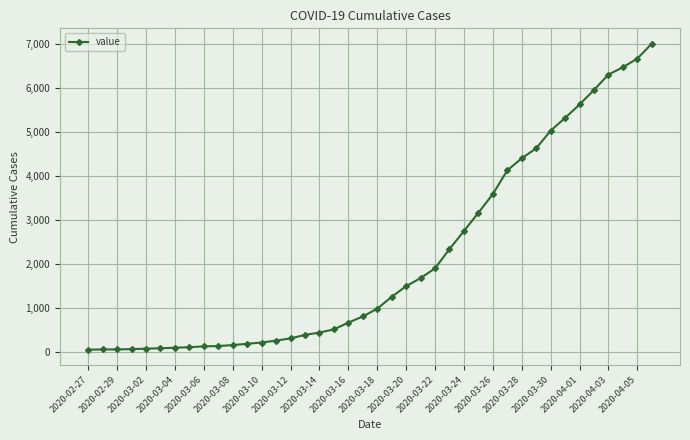

What is the greatest value displayed?

7004